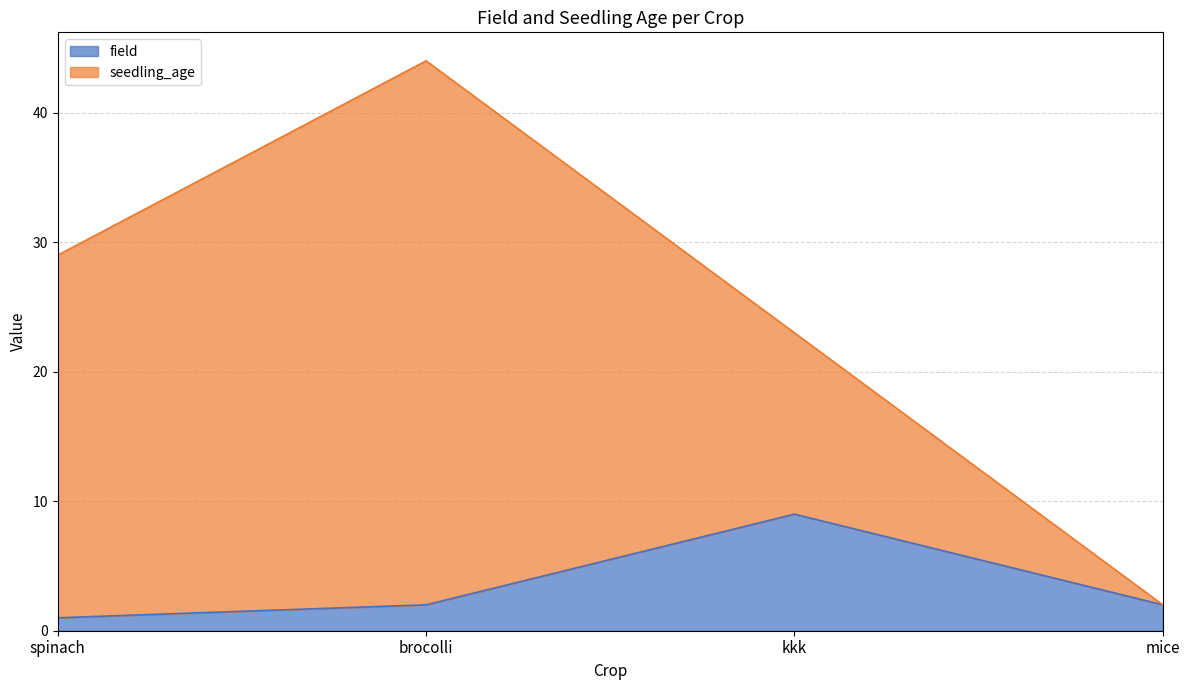

What is the sum of the values at brocolli and spinach?

3